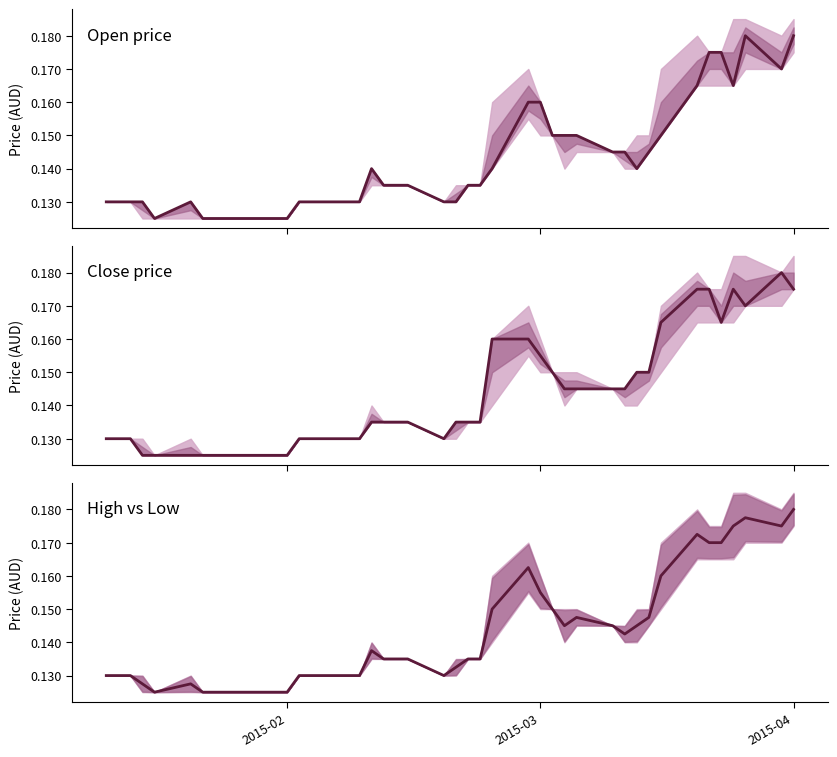

How many interior local valleys does the Open price series have?

4